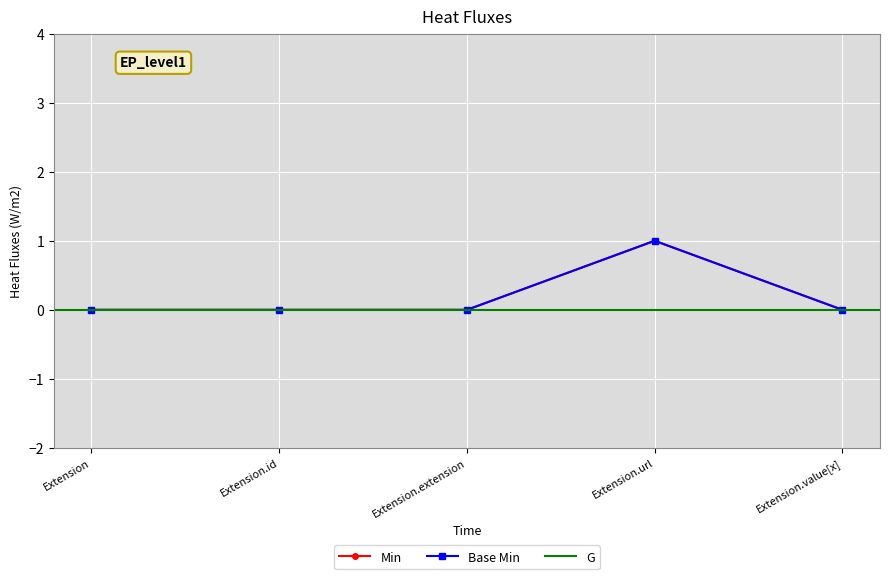

Is it true that Min equals 0 at Extension?

True